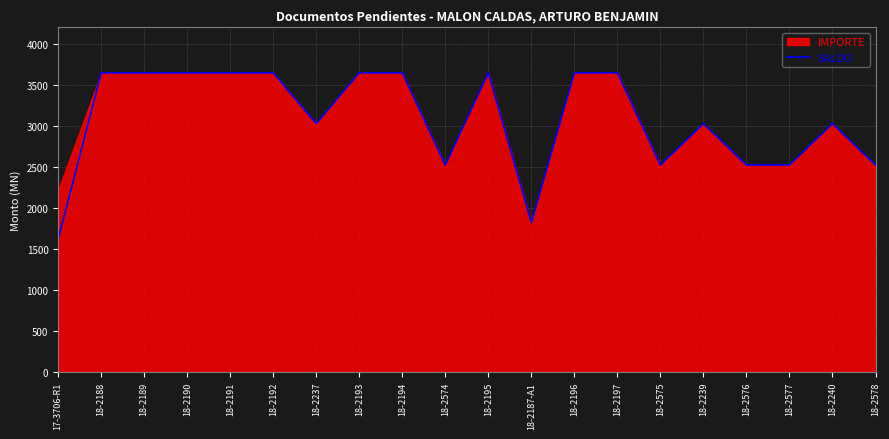

True or false: the data has more than 1 interior local peaks.

True